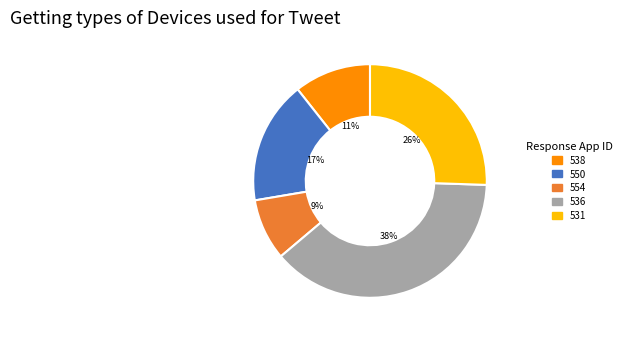

How many segments does this pie chart have?

5